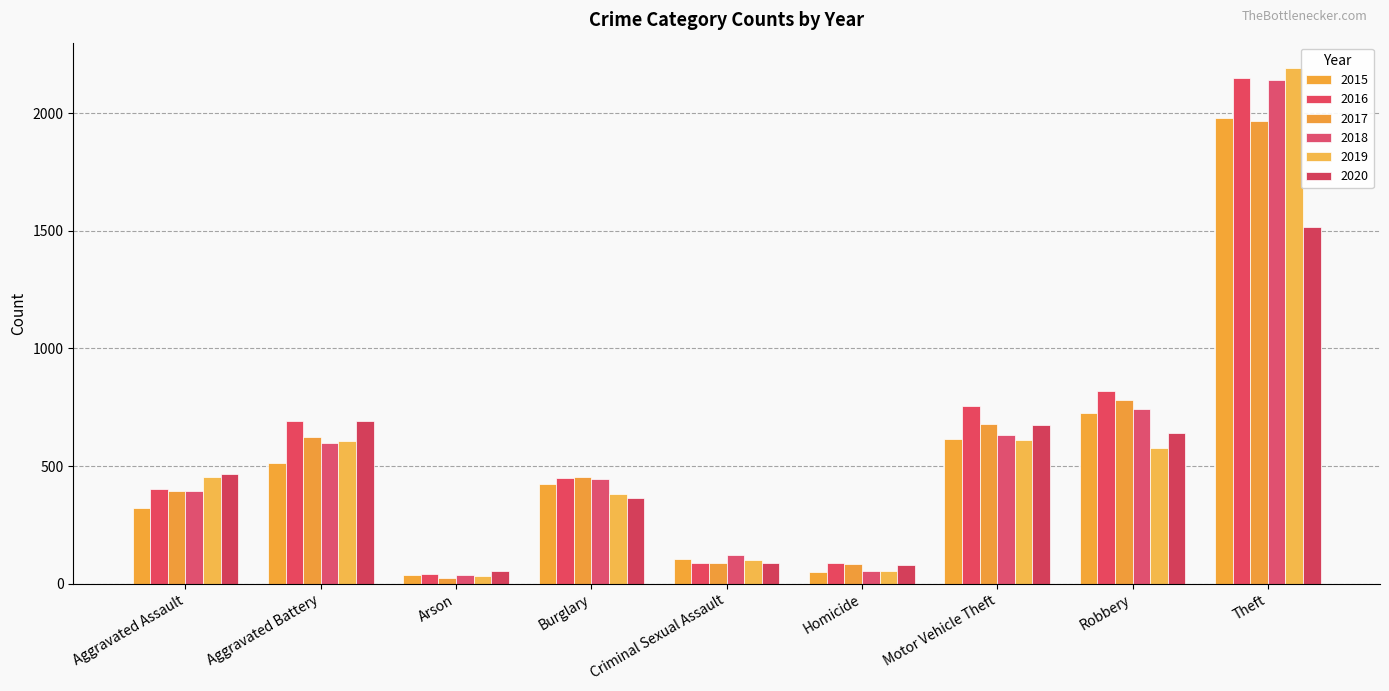

How many bars are there in each group?

6